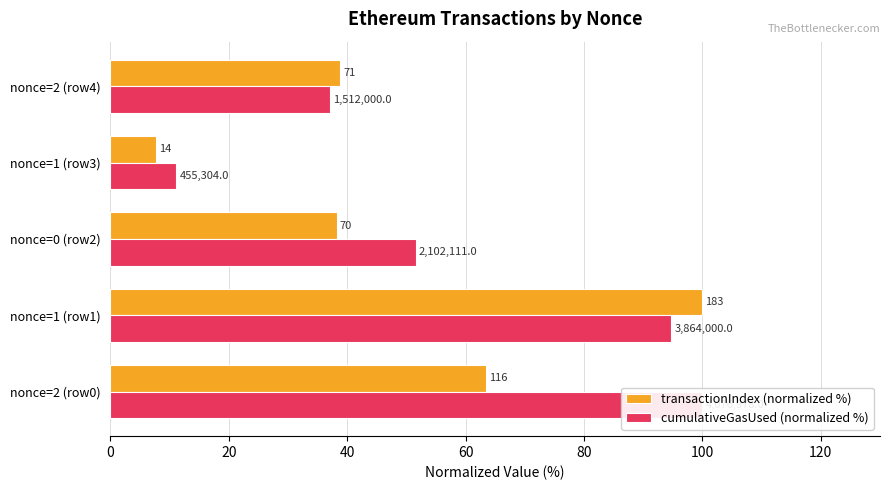

The transactionIndex (normalized %) series shows 12.3 at 60. True or false?

False